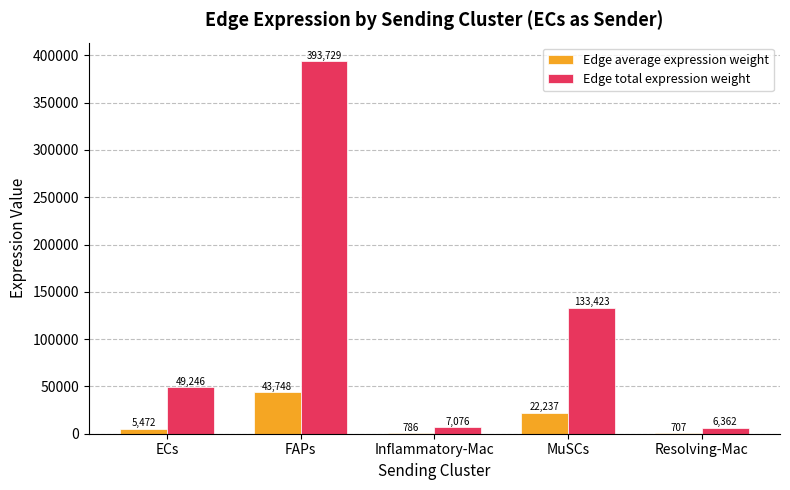

How many groups of bars are there?

5